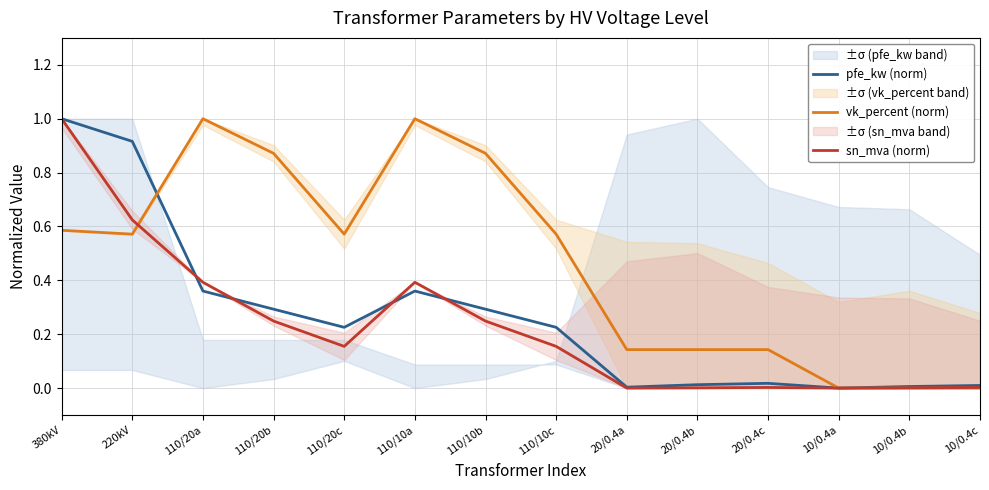

Reading left to right, extract all data points from this chart.

pfe_kw (norm): 1.0	0.9	0.4	0.3	0.2	0.4	0.3	0.2	0.0	0.0	0.0	0.0	0.0	0.0
vk_percent (norm): 0.6	0.6	1.0	0.9	0.6	1.0	0.9	0.6	0.1	0.1	0.1	0.0	0.0	0.0
sn_mva (norm): 1.0	0.6	0.4	0.2	0.2	0.4	0.2	0.2	0.0	0.0	0.0	0.0	0.0	0.0